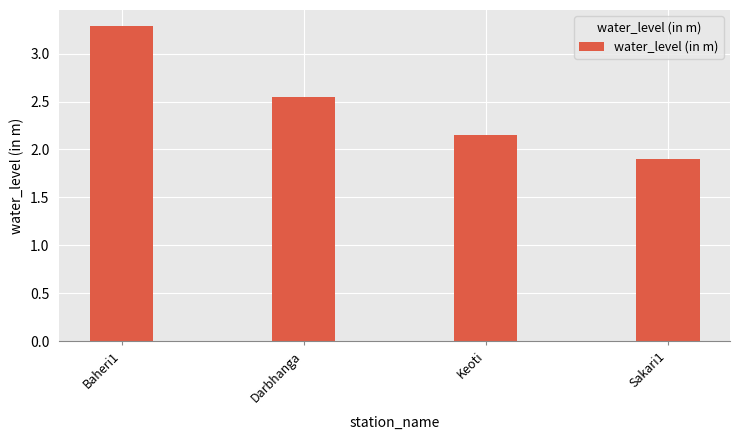

List the labels in order of value, largest first.

Baheri1, Darbhanga, Keoti, Sakari1